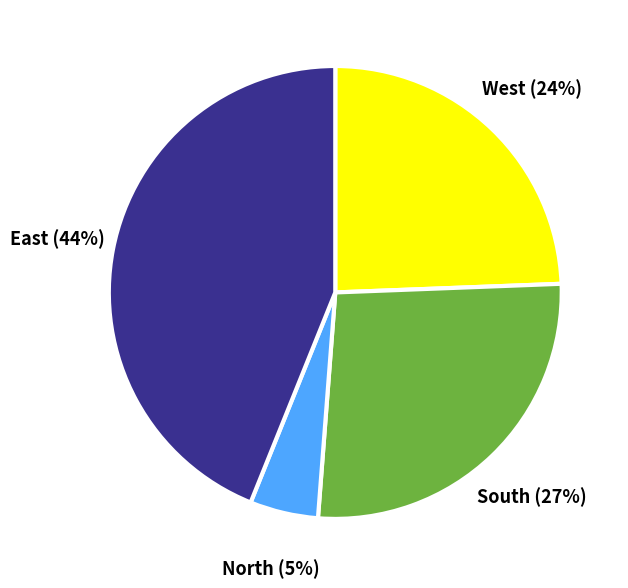

Does any single category account for the majority?

No